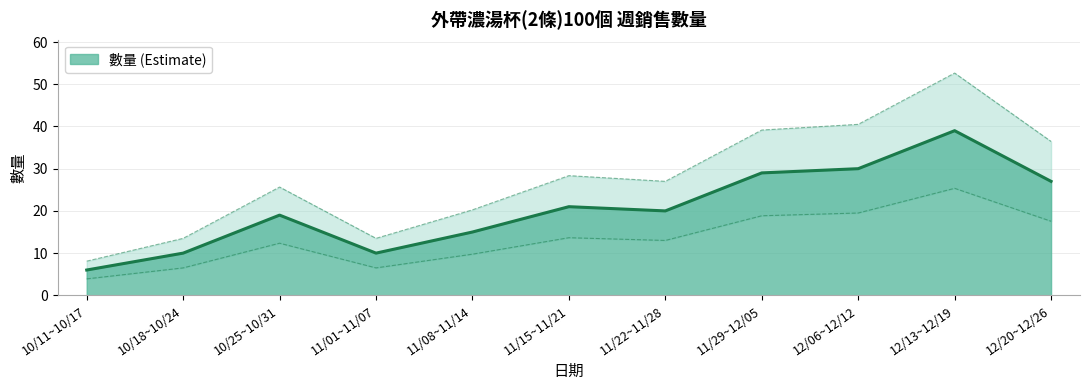

How many lines are shown in the chart?

1